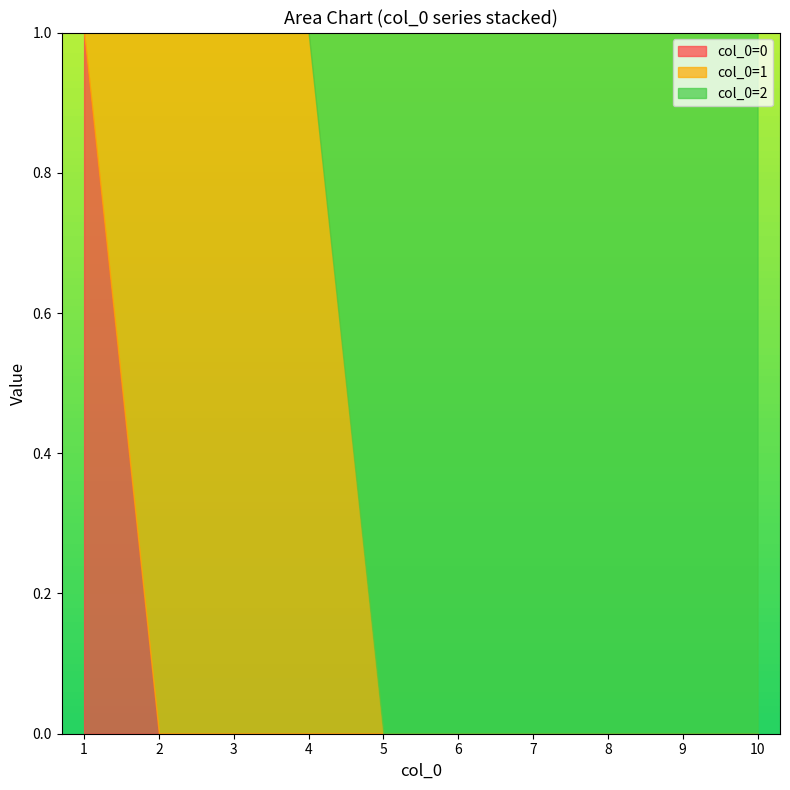

What are all the series names shown in the legend?

col_0=0, col_0=1, col_0=2